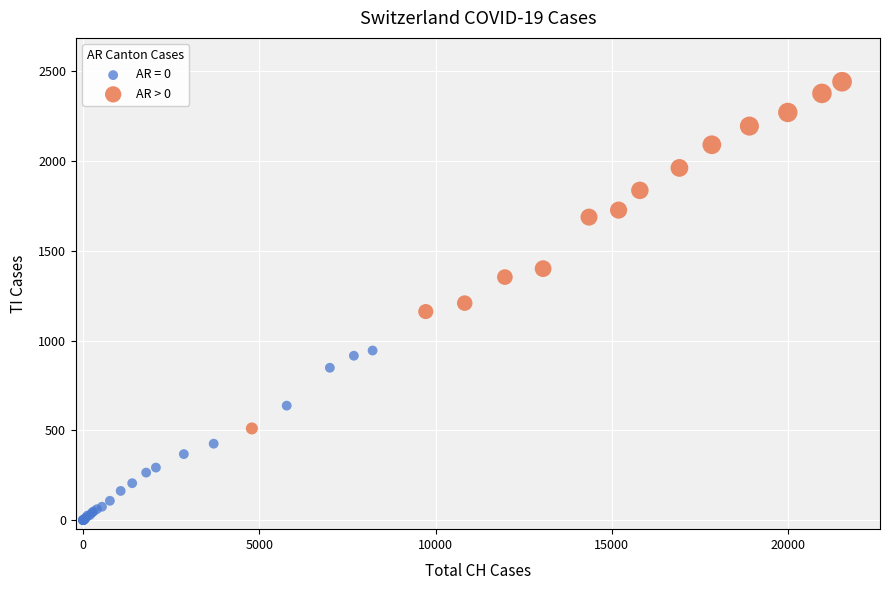

Which series reaches the minimum Y coordinate?

AR = 0